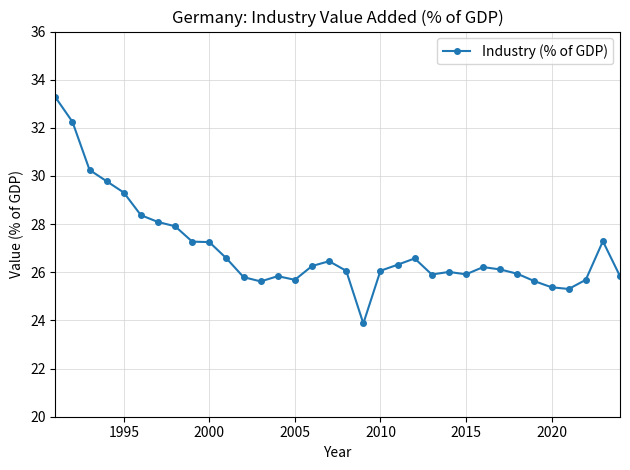

What is the difference between the maximum and minimum values?

9.4